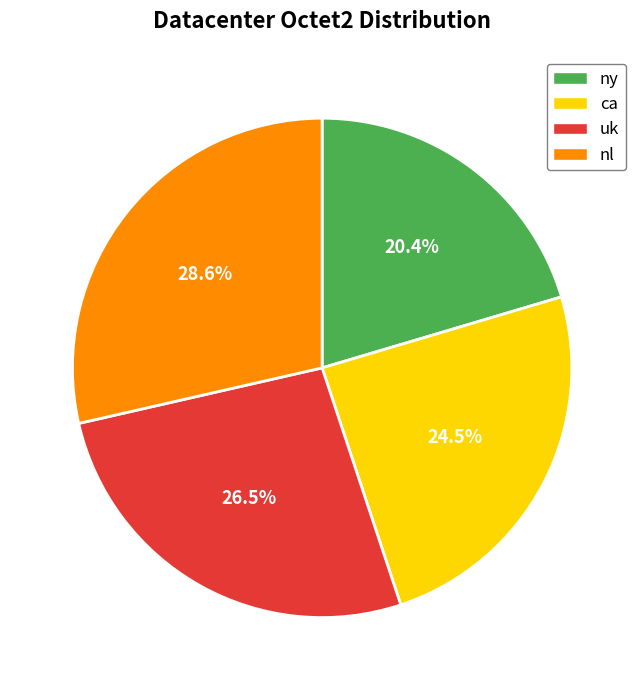

How many segments does this pie chart have?

4